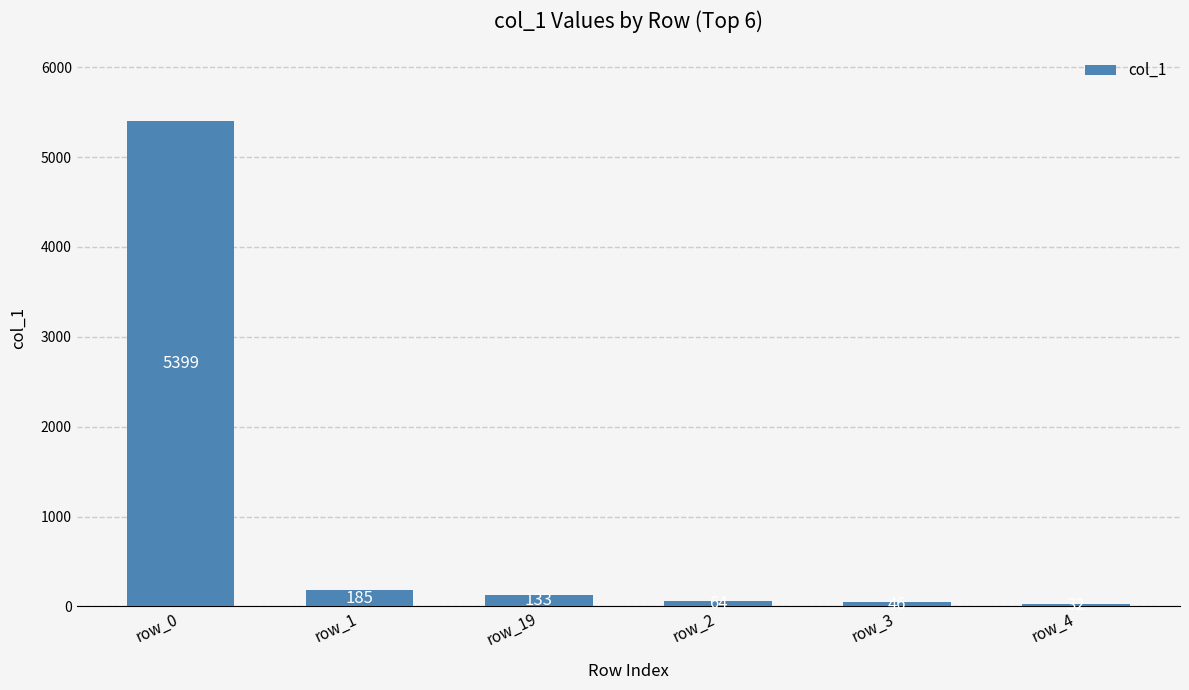

Reading left to right, transcribe all the data shown in this chart.

5399	185	133	64	46	32